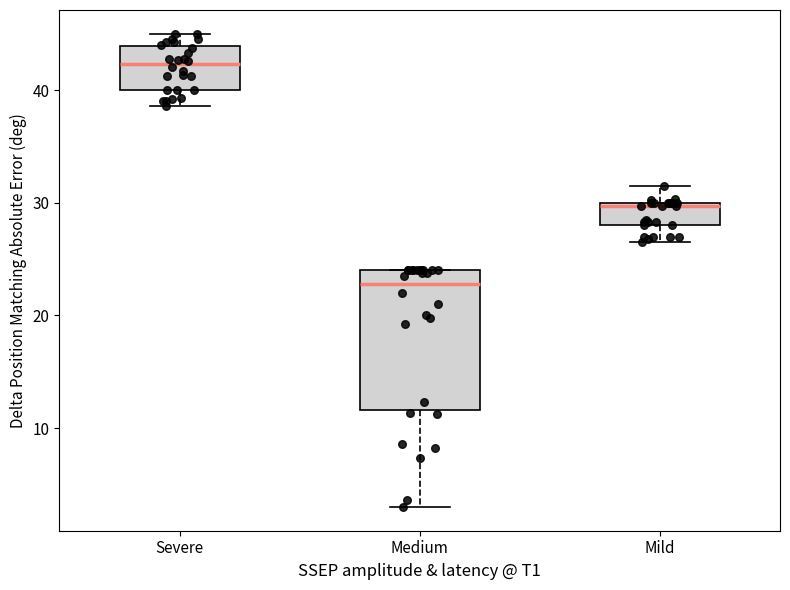

Which box is the tallest, from its lower edge to its upper edge?

Medium